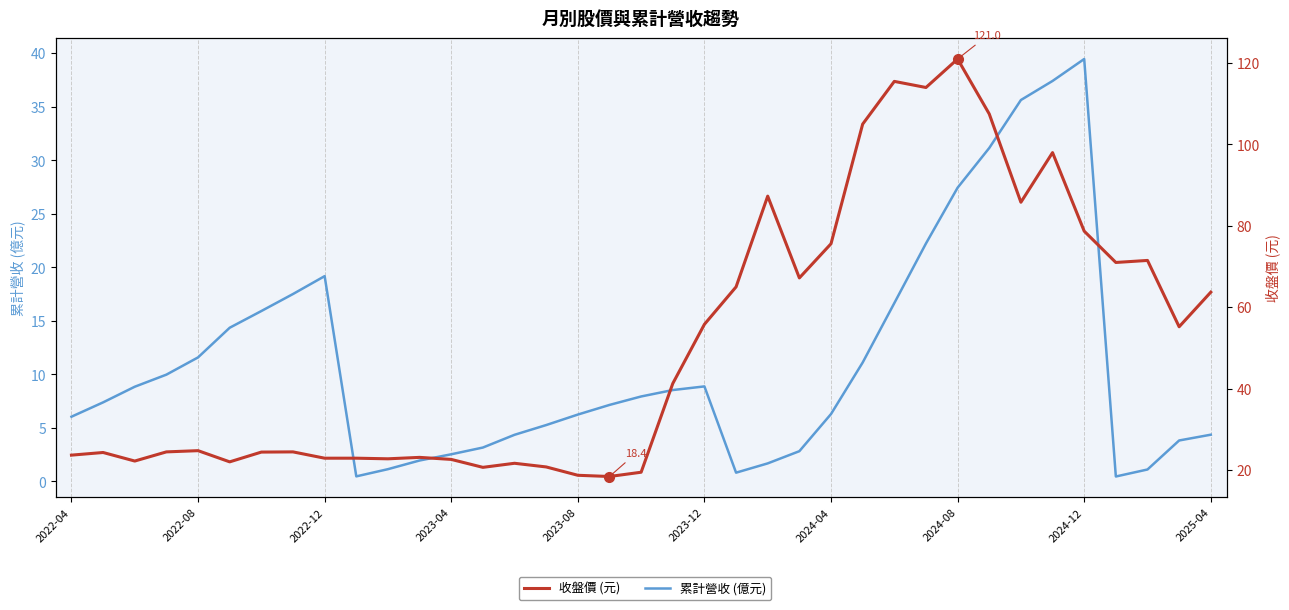

At how many categories does at least one series exceed 66?

13